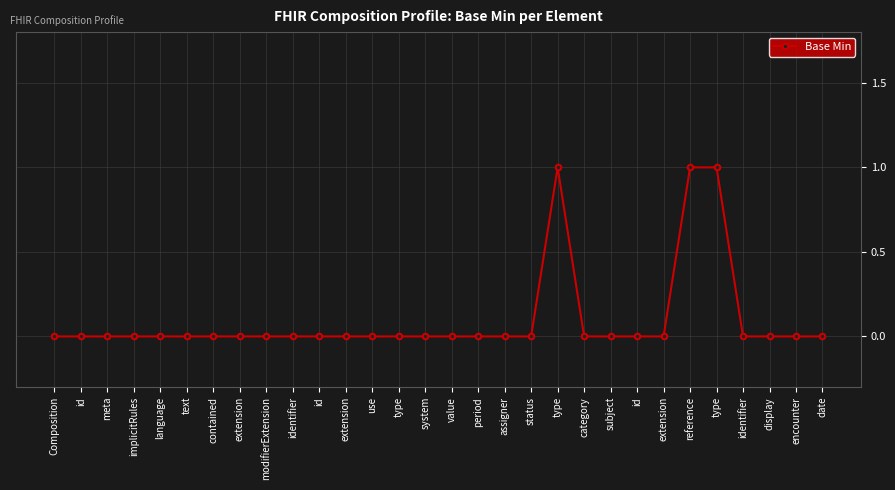

True or false: the data shows 1 at type.

True